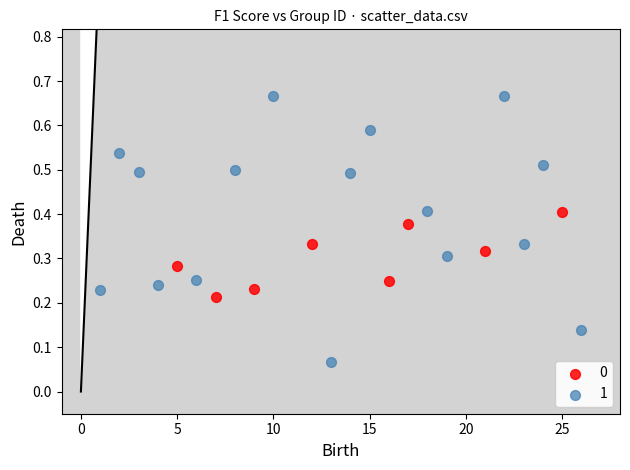

What are all the series names shown in the legend?

0, 1